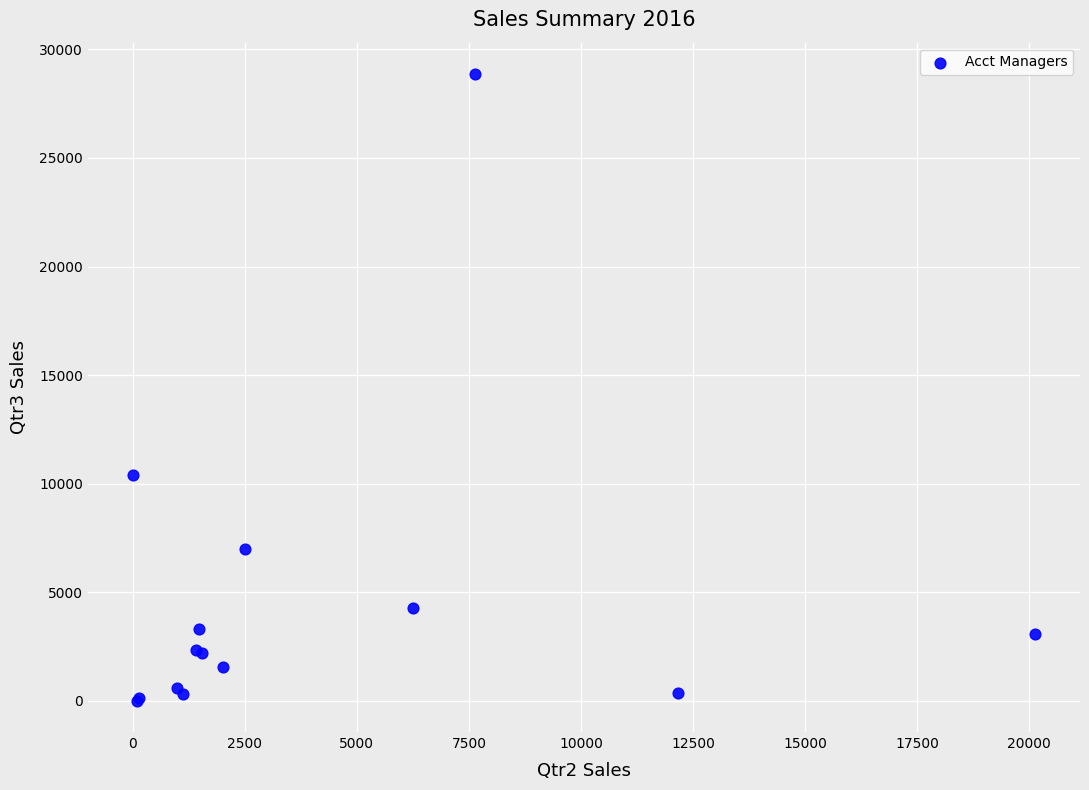

What Y value in the scatter plot is closest to 14433?

10373.6